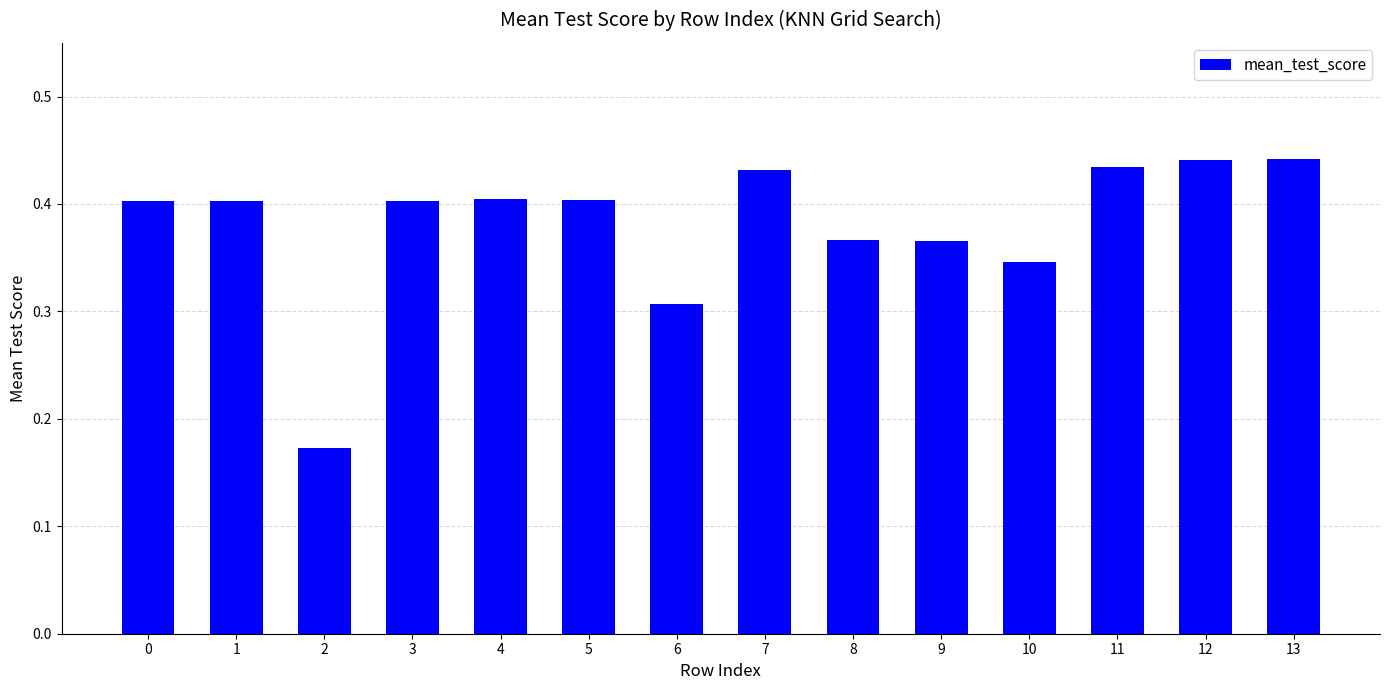

What is the sum of all values?

5.3